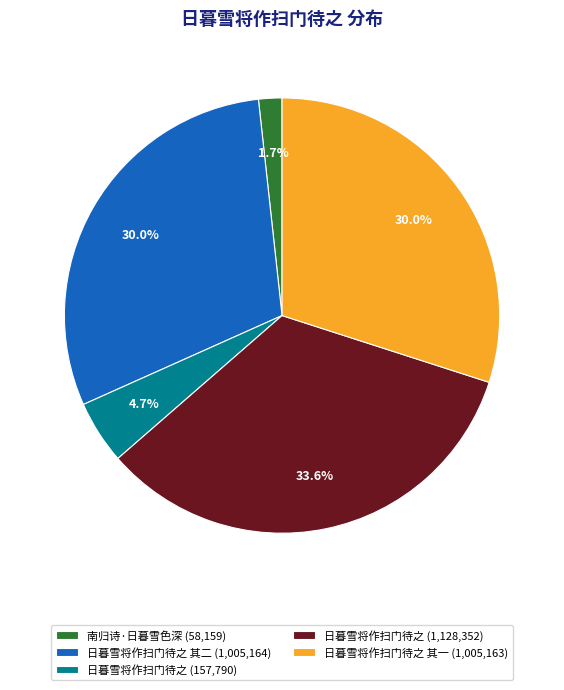

What portion of the pie excludes 日暮雪将作扫门待之 其二 (1,005,164)?

70.0%